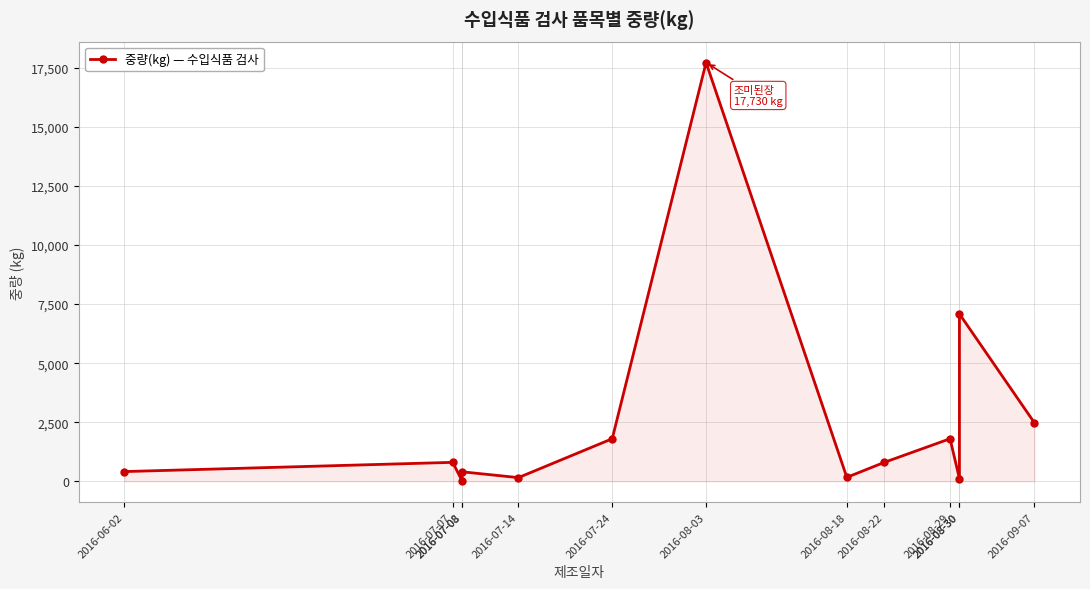

Is it true that the value at 2016-07-14 is 153?

True